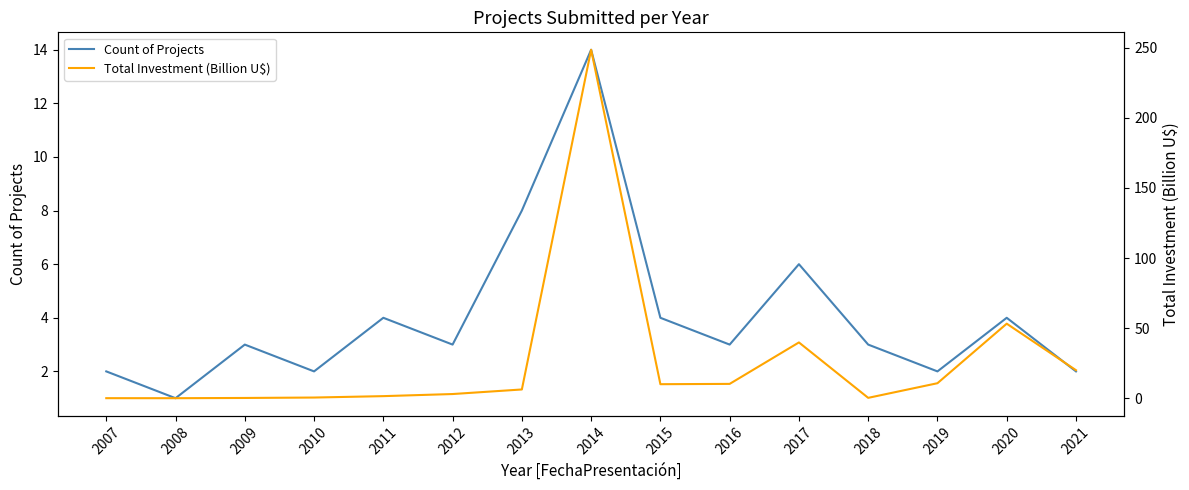

True or false: Count of Projects and Total Investment (Billion U$) intersect in this chart.

True